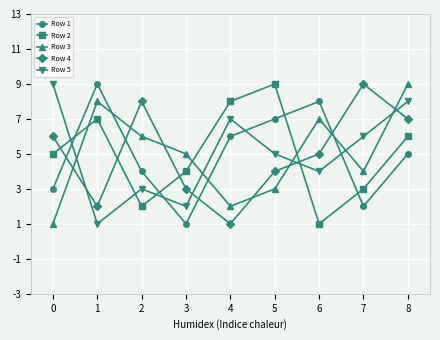

What is the spread (max minus min) of values at 4?

7